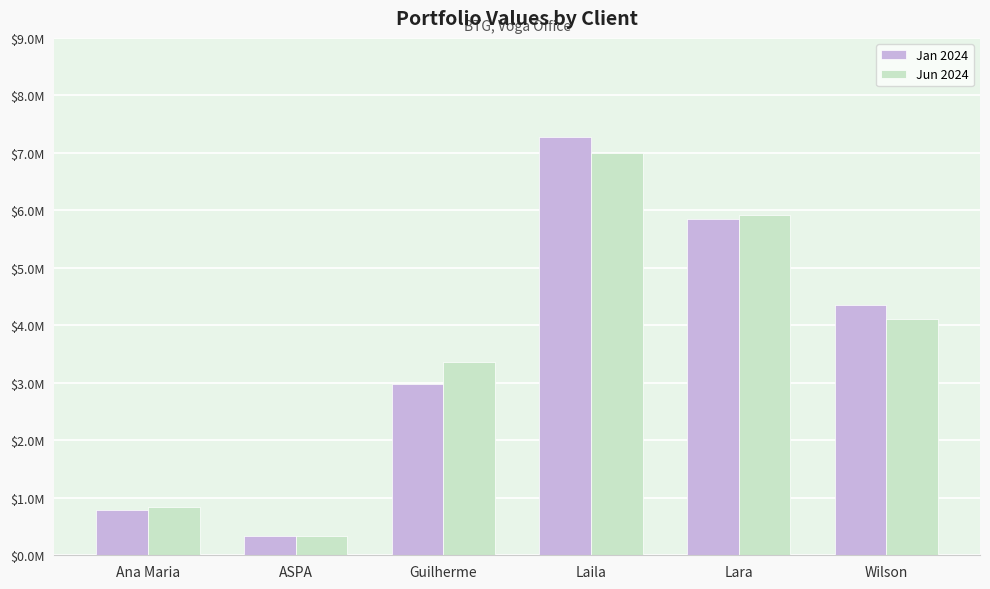

What are all the series names shown in the legend?

Jan 2024, Jun 2024